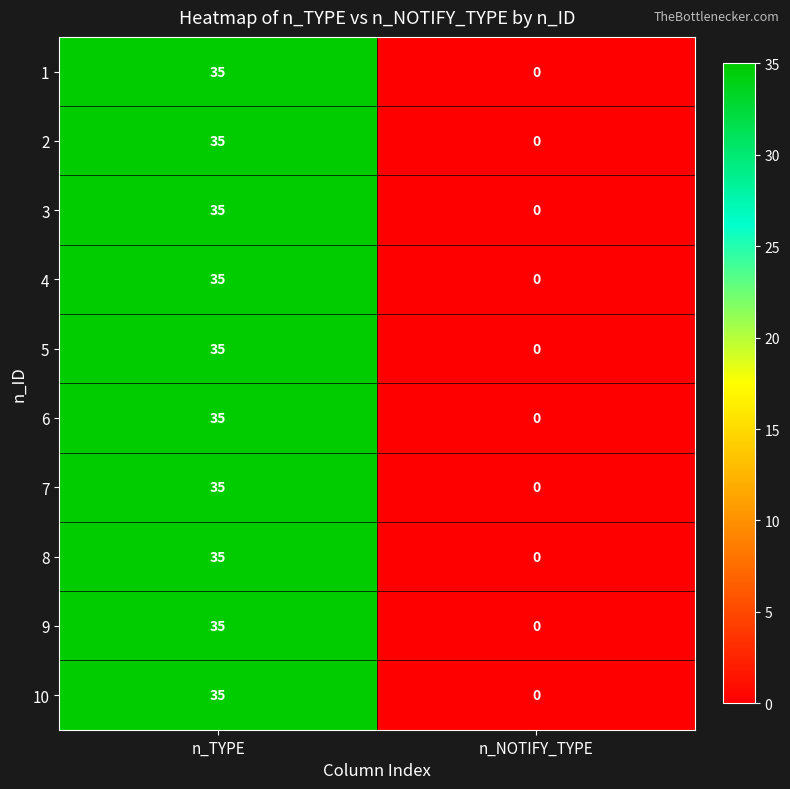

Reading left to right, what are all the values shown in this chart?

1: n_TYPE=35	n_NOTIFY_TYPE=0
2: n_TYPE=35	n_NOTIFY_TYPE=0
3: n_TYPE=35	n_NOTIFY_TYPE=0
4: n_TYPE=35	n_NOTIFY_TYPE=0
5: n_TYPE=35	n_NOTIFY_TYPE=0
6: n_TYPE=35	n_NOTIFY_TYPE=0
7: n_TYPE=35	n_NOTIFY_TYPE=0
8: n_TYPE=35	n_NOTIFY_TYPE=0
9: n_TYPE=35	n_NOTIFY_TYPE=0
10: n_TYPE=35	n_NOTIFY_TYPE=0